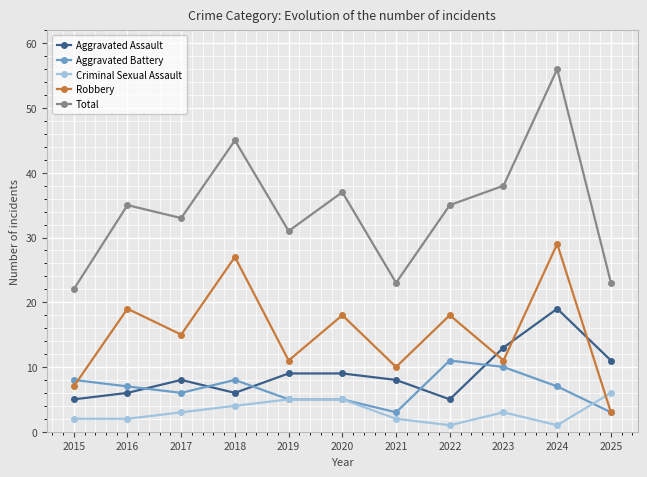

Rank the series by their maximum value, from highest to lowest.

Total, Robbery, Aggravated Assault, Aggravated Battery, Criminal Sexual Assault